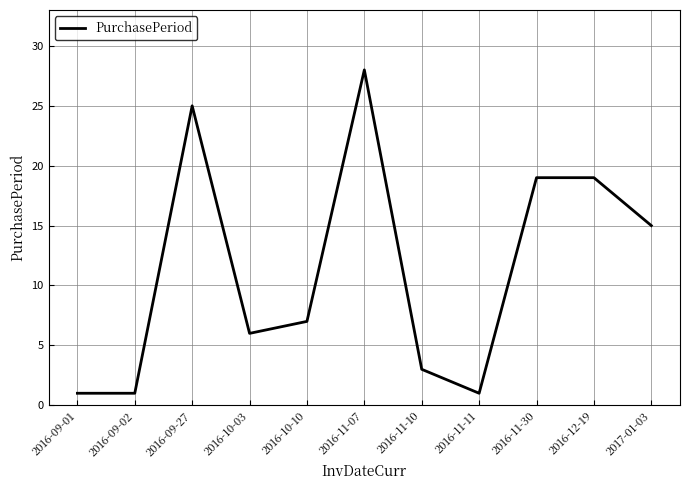

True or false: the data has more than 1 interior local peaks.

True